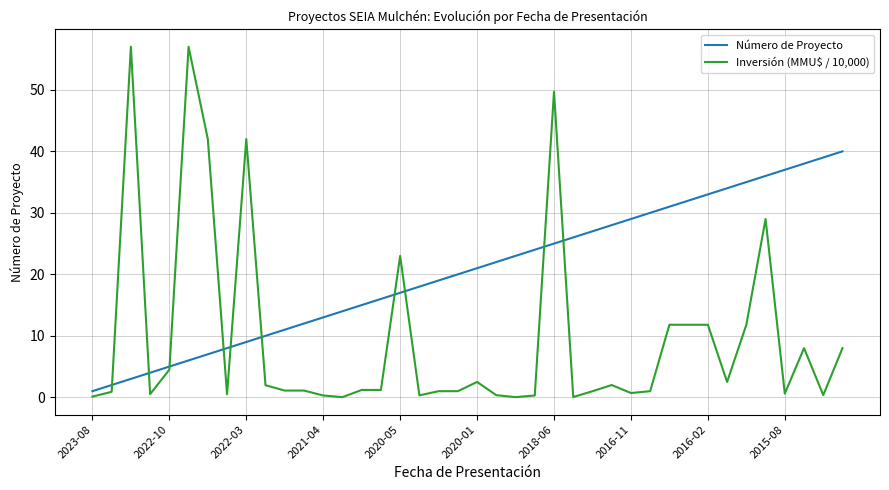

Which series has the largest total across all categories?

Número de Proyecto